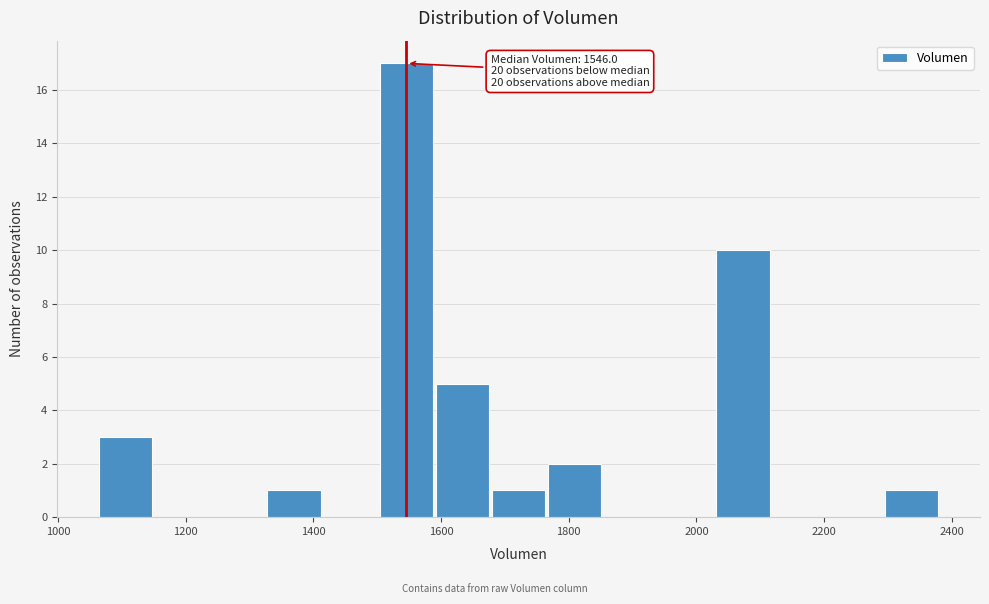

Which range on the x-axis has the tallest bar?

1500 to 1580